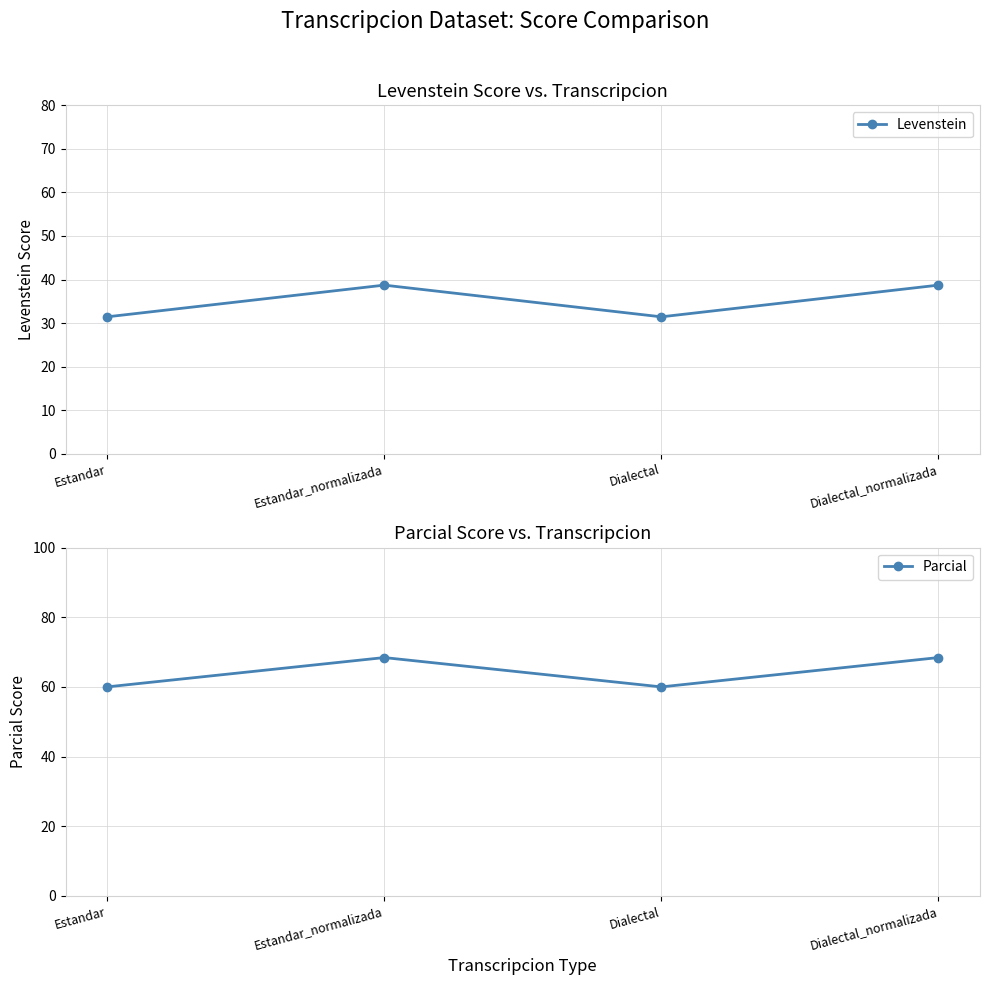

True or false: Levenstein has a value of 18.7 at Dialectal_normalizada.

False